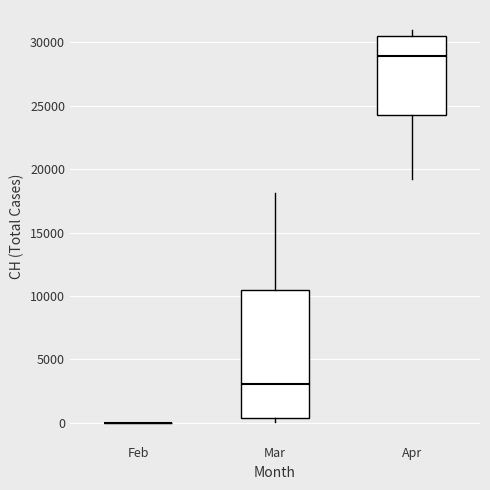

Comparing the boxes themselves (not the whiskers), which one is the tallest?

Mar